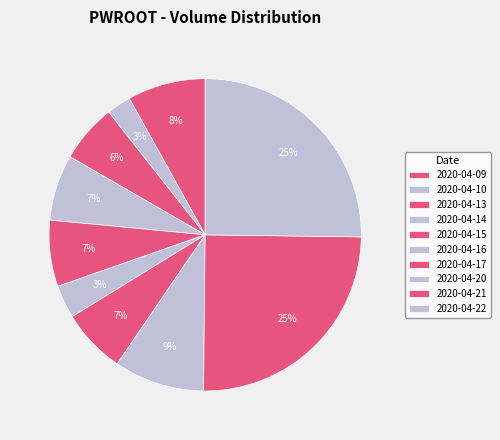

Count the number of slices in the pie.

10